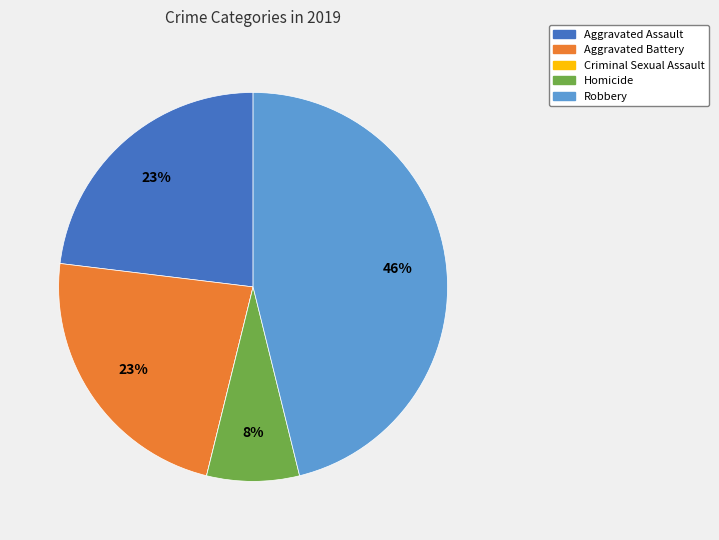

Is there a majority slice in this chart?

No